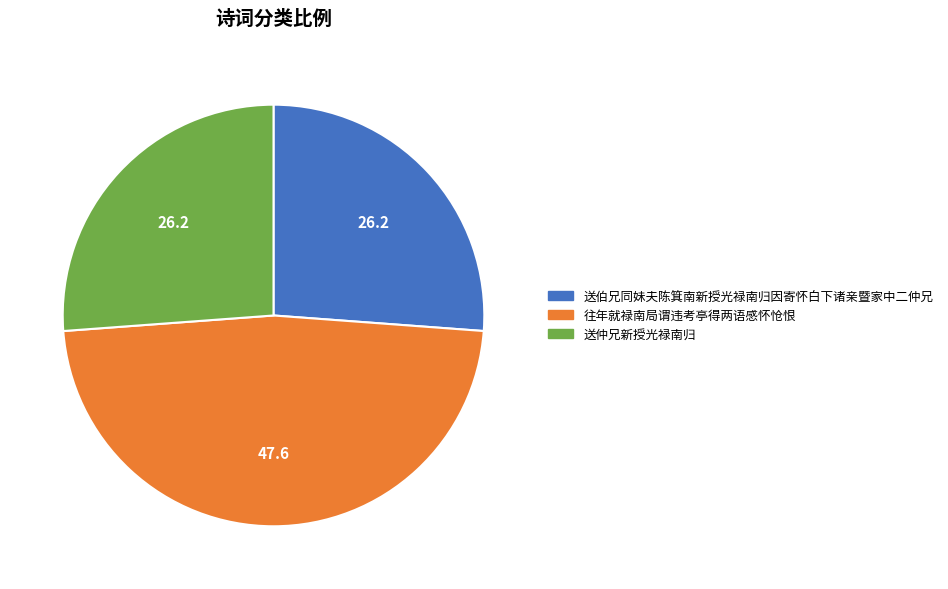

Is there any slice that represents more than half of the pie?

No